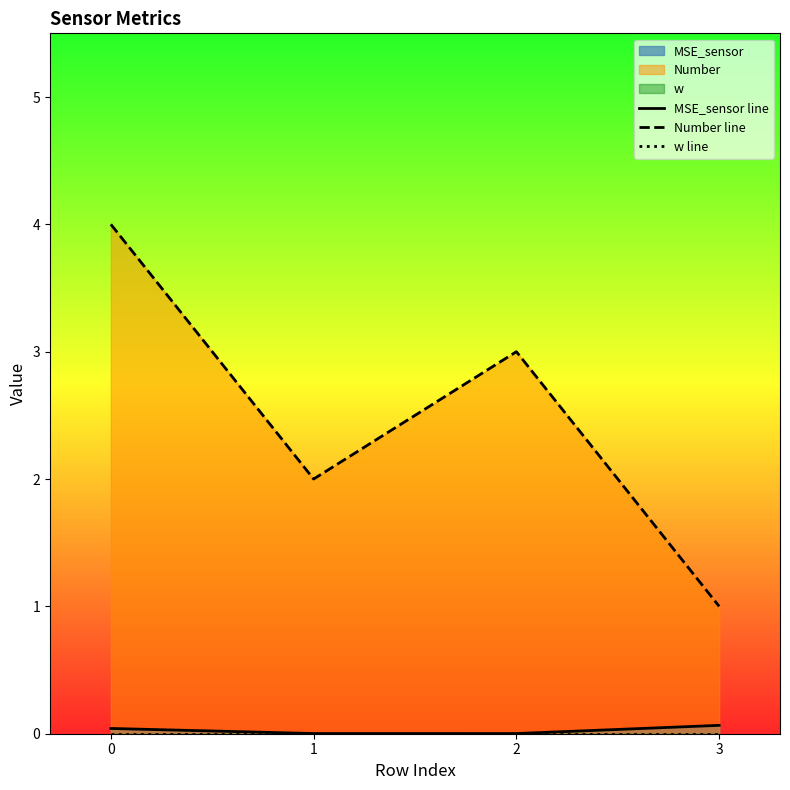

Rank the series by their maximum value, from lowest to highest.

w line, MSE_sensor line, Number line